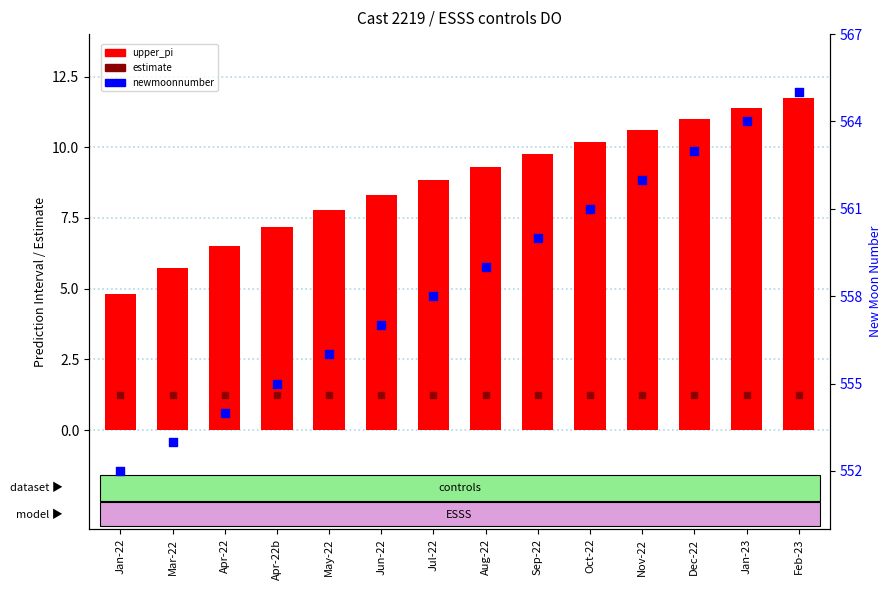

Which series contains the highest Y value?

newmoonnumber